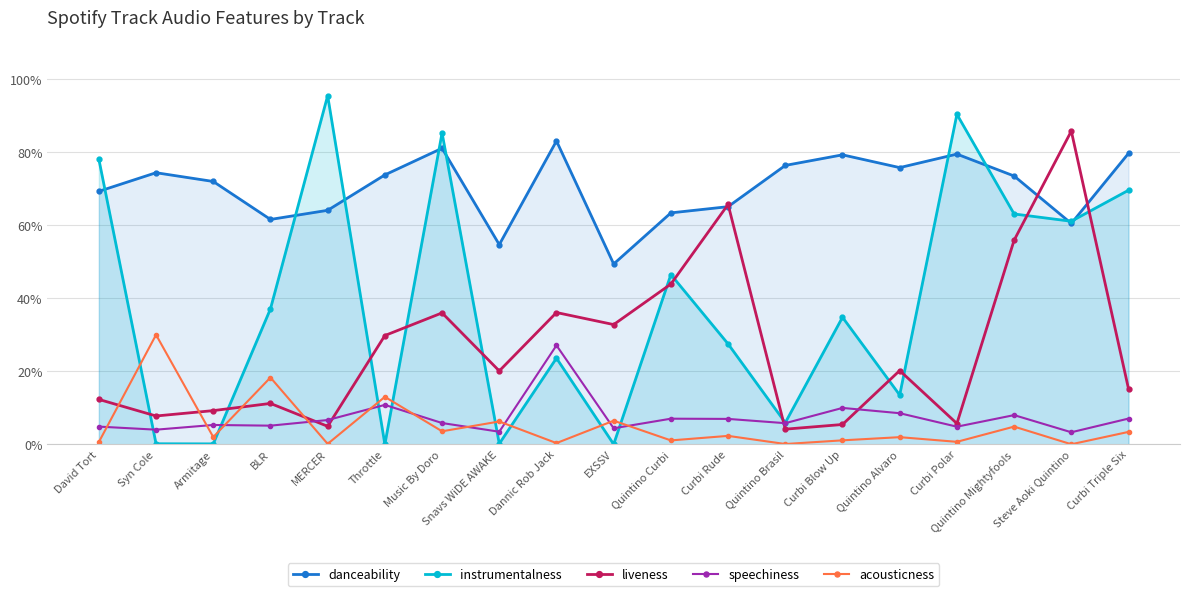

Which category has the lowest value in the liveness series?

Quintino Brasil